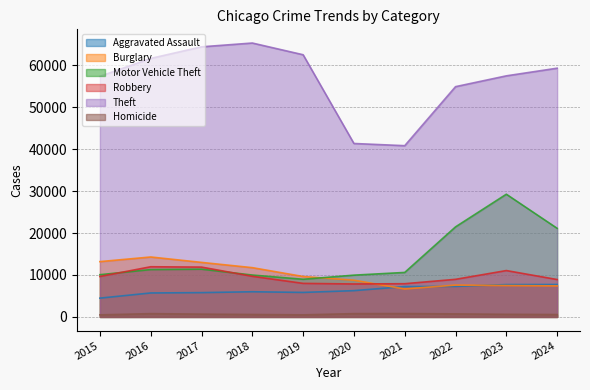

What is the total value across all series at 2023?

113591